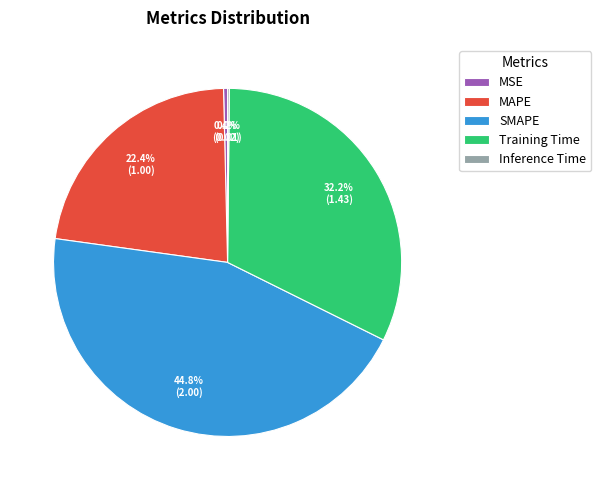

Does any single category account for the majority?

No